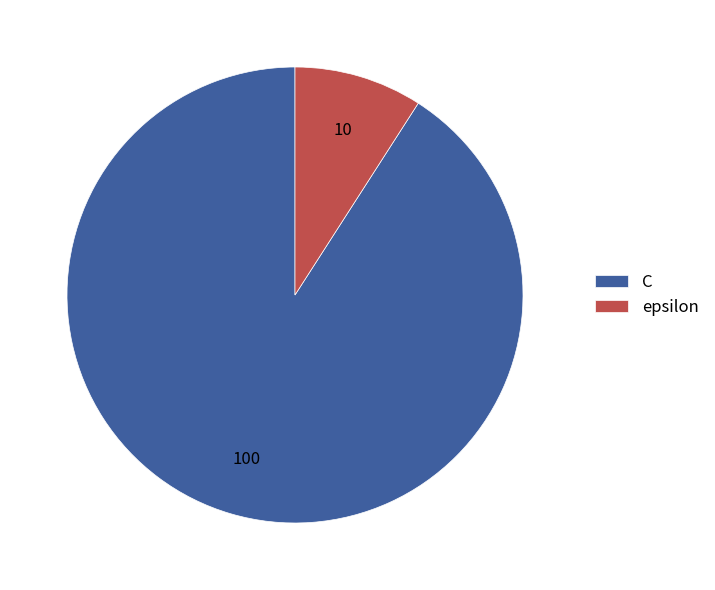

Is it true that epsilon is 9% of the pie?

True